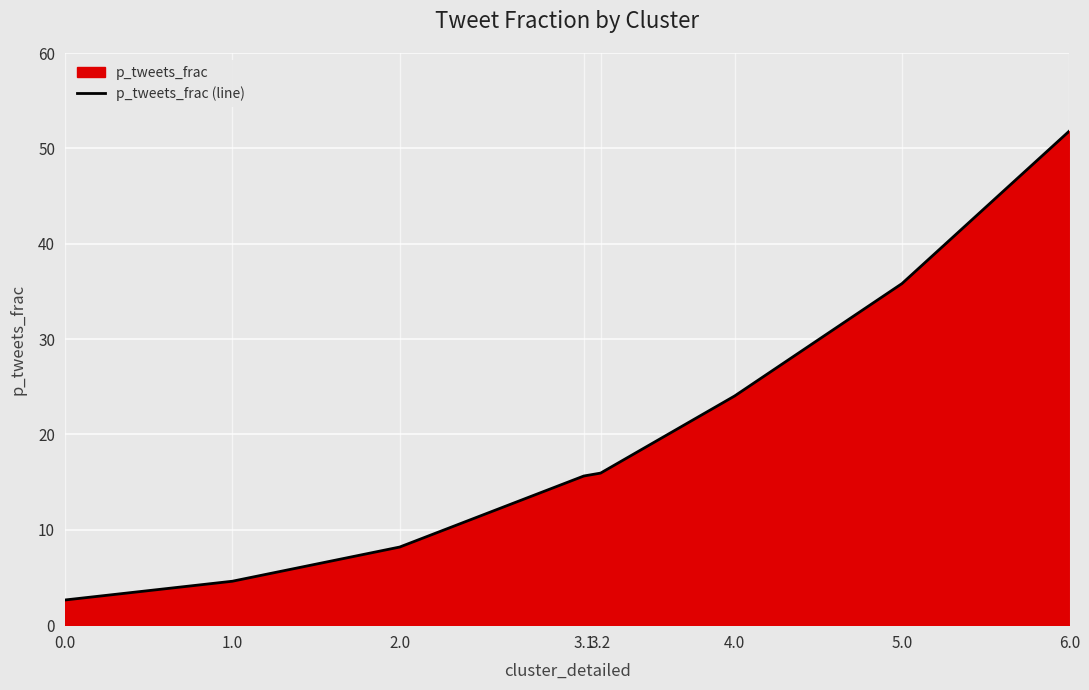

Reading left to right, list all the values displayed in this chart.

2.6	4.6	8.2	15.6	15.9	24.0	35.8	51.8